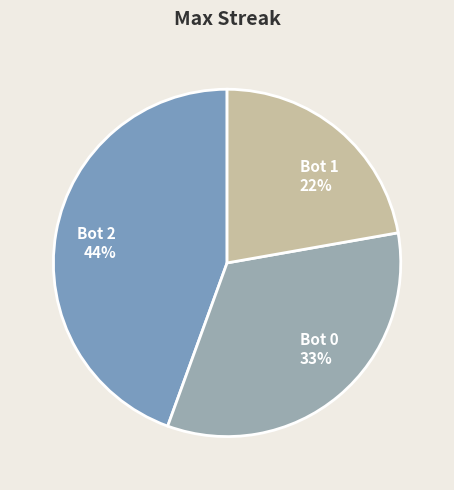

To the nearest percent, what is the combined percentage of Bot 1 and Bot 2?

67%